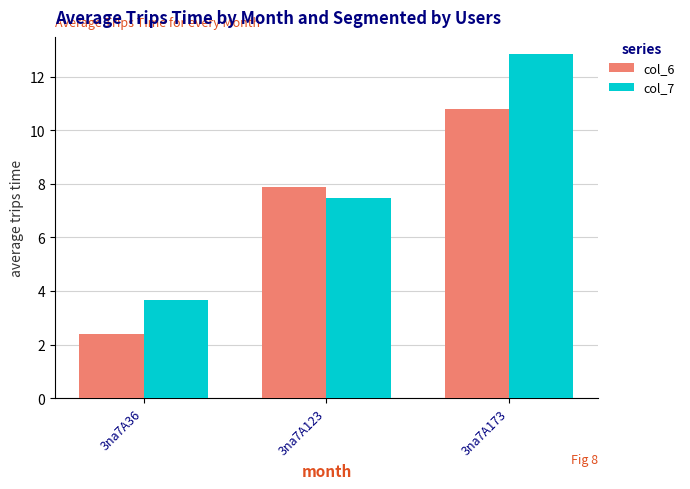

List the series in order of their overall mean, highest first.

col_7, col_6